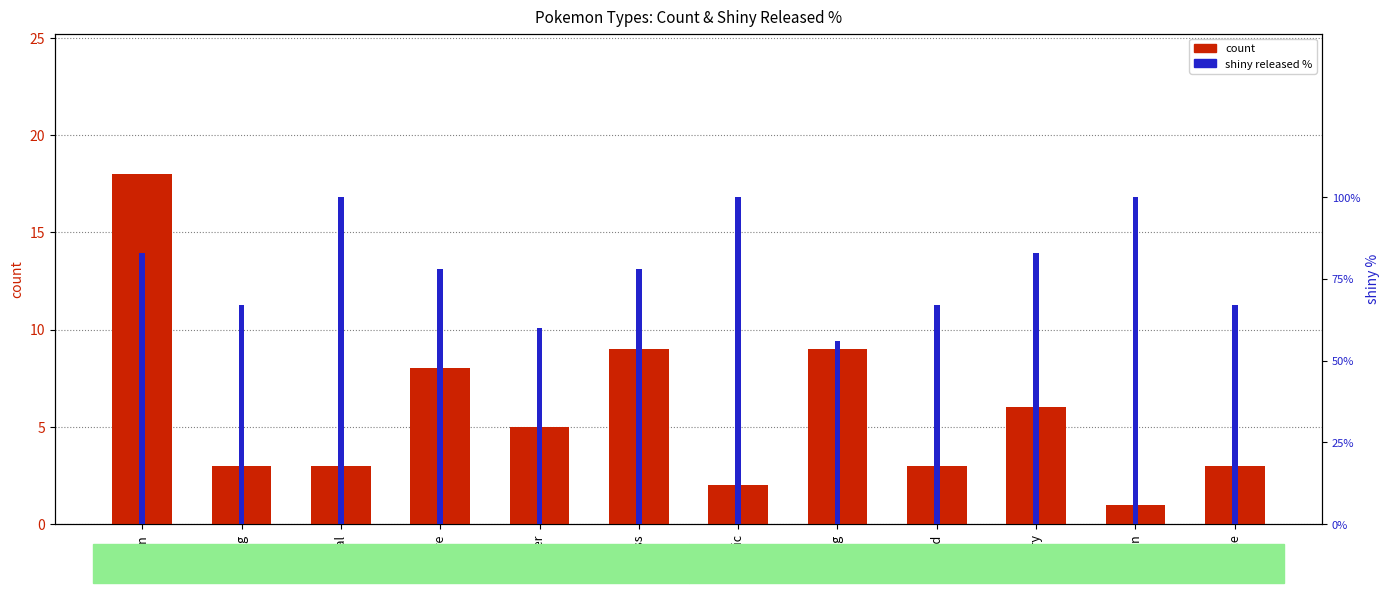

What is the value of the shiny_pct bar at the 4th from the left?

78